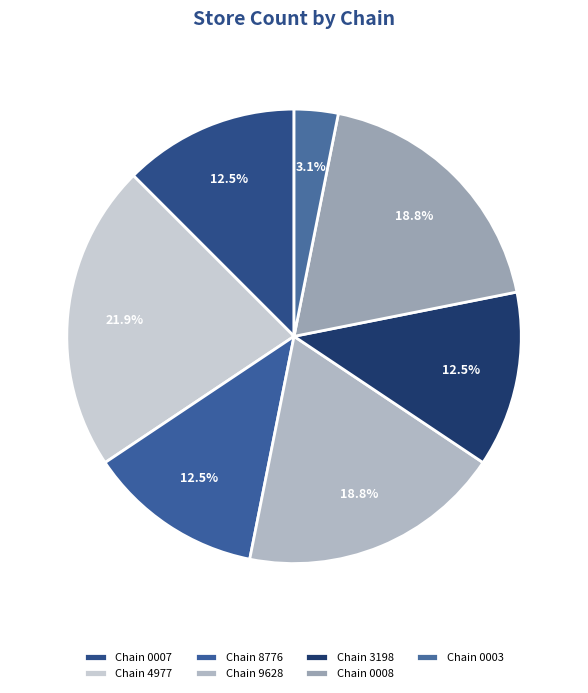

Rank the categories by value from lowest to highest.

7290725900003, 7290027600007, 7290058148776, 7290058173198, 7290058159628, 7290700100008, 7290058134977